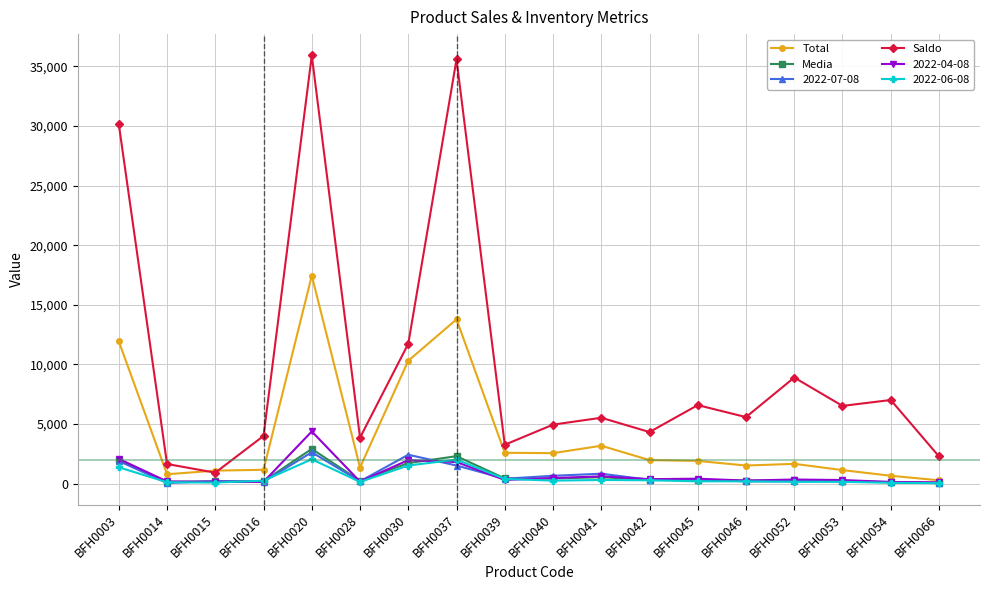

Which series has the widest spread of values?

Saldo